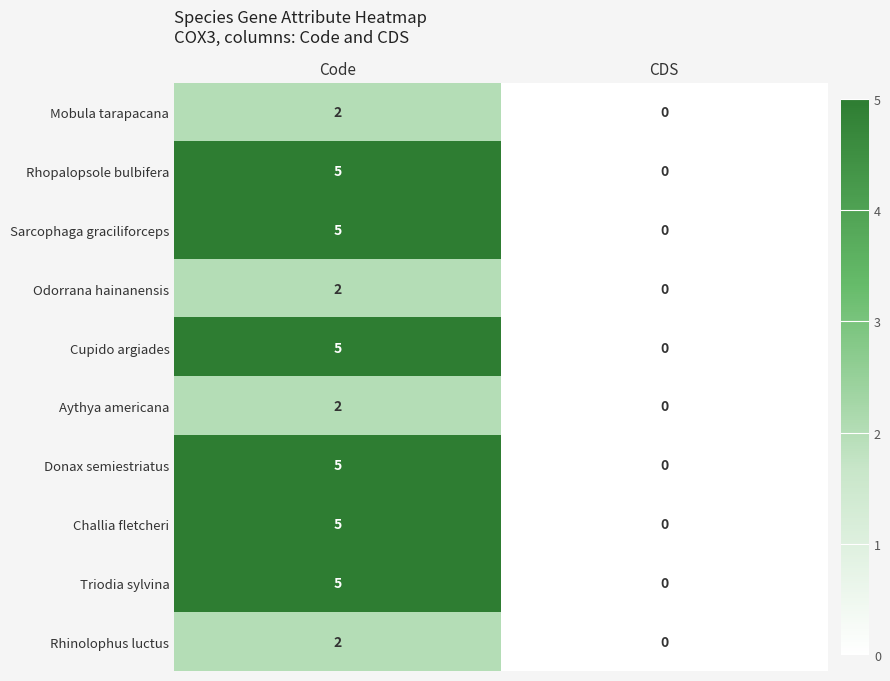

Reading left to right, extract all data points from this chart.

Mobula tarapacana: Code=2	CDS=0
Rhopalopsole bulbifera: Code=5	CDS=0
Sarcophaga graciliforceps: Code=5	CDS=0
Odorrana hainanensis: Code=2	CDS=0
Cupido argiades: Code=5	CDS=0
Aythya americana: Code=2	CDS=0
Donax semiestriatus: Code=5	CDS=0
Challia fletcheri: Code=5	CDS=0
Triodia sylvina: Code=5	CDS=0
Rhinolophus luctus: Code=2	CDS=0